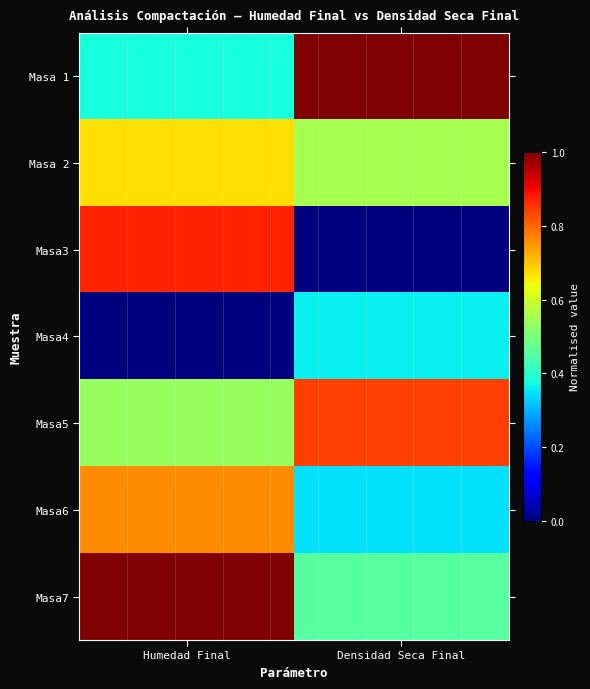

Which series has the largest range (max minus min)?

Masa3